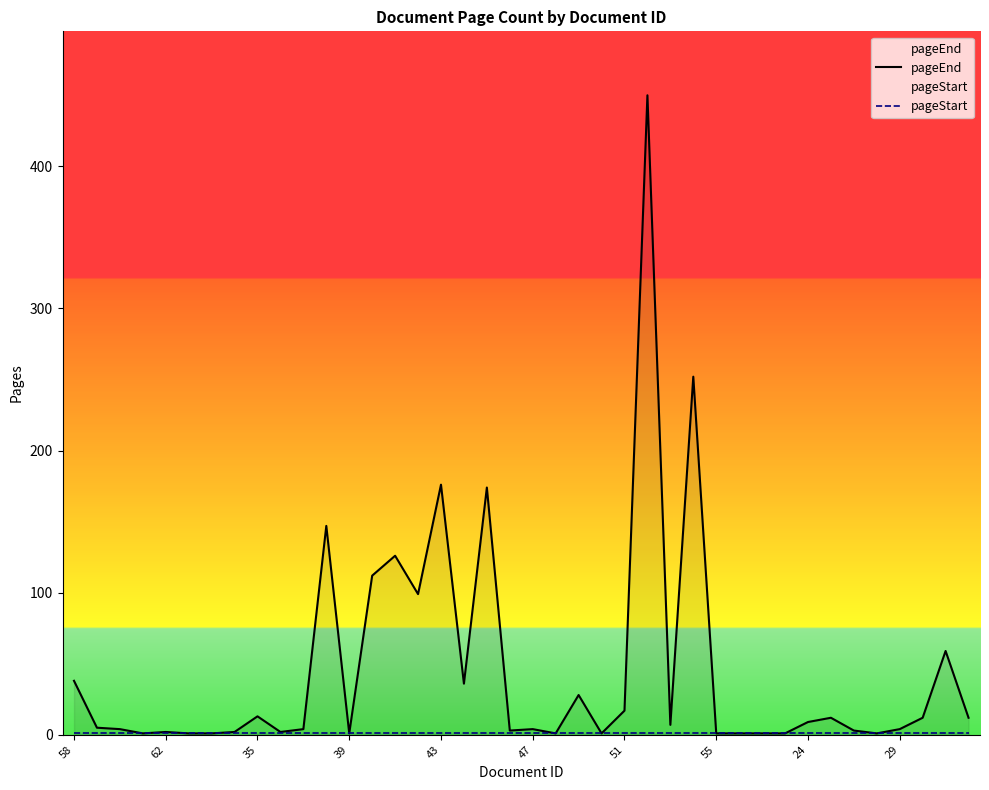

Reading left to right, extract all data points from this chart.

pageEnd: 38	5	4	1	2	1	1	2	13	2	4	147	1	112	126	99	176	36	174	3	4	1	28	1	17	450	7	252	1	1	1	1	9	12	3	1	4	12	59	12
pageStart: 1	1	1	1	1	1	1	1	1	1	1	1	1	1	1	1	1	1	1	1	1	1	1	1	1	1	1	1	1	1	1	1	1	1	1	1	1	1	1	1